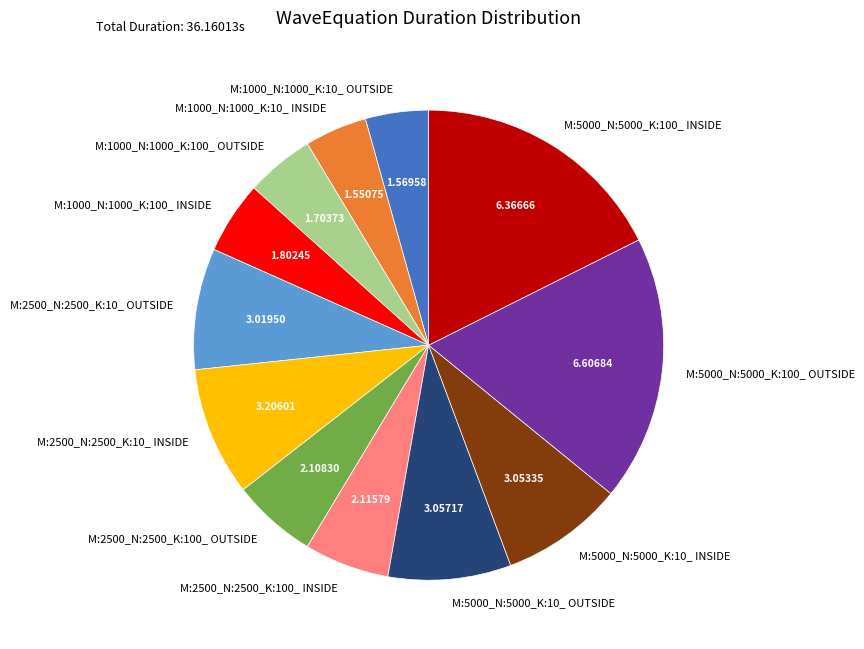

Between M:1000_N:1000_K:100_ INSIDE and M:2500_N:2500_K:100_ INSIDE, which is larger?

M:2500_N:2500_K:100_ INSIDE